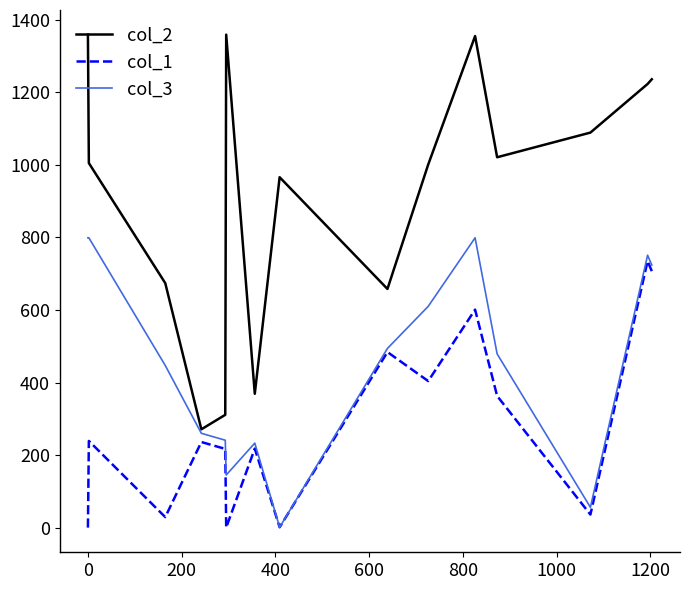

List the series in order of their overall mean, highest first.

col_2, col_3, col_1